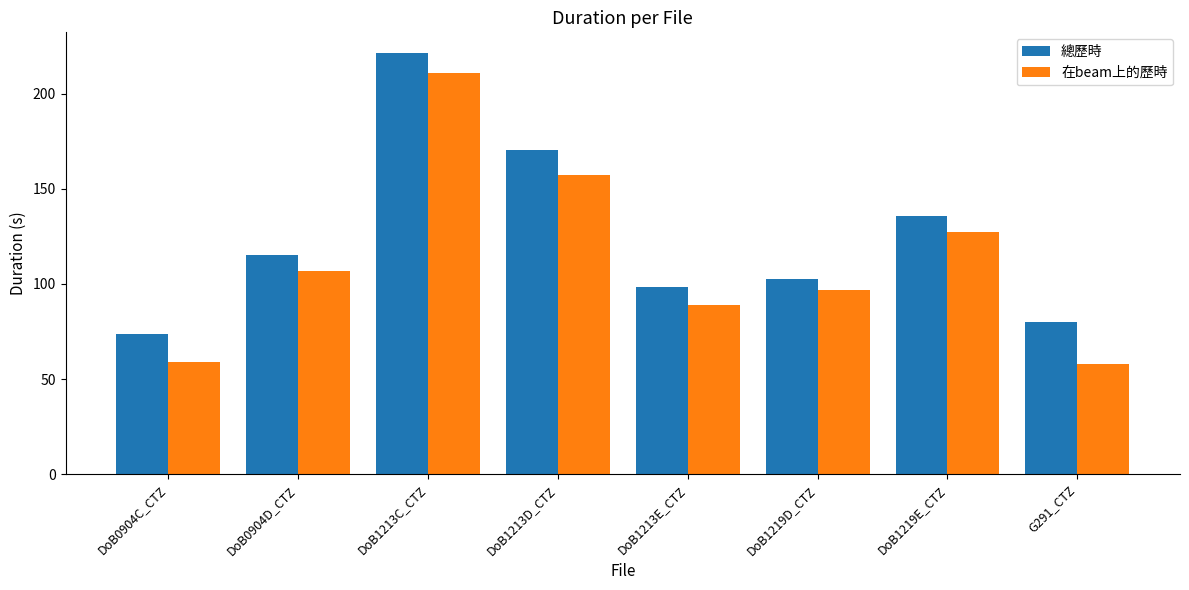

At which label does 在beam上的歷時 first exceed 106?

DoB0904D_CTZ